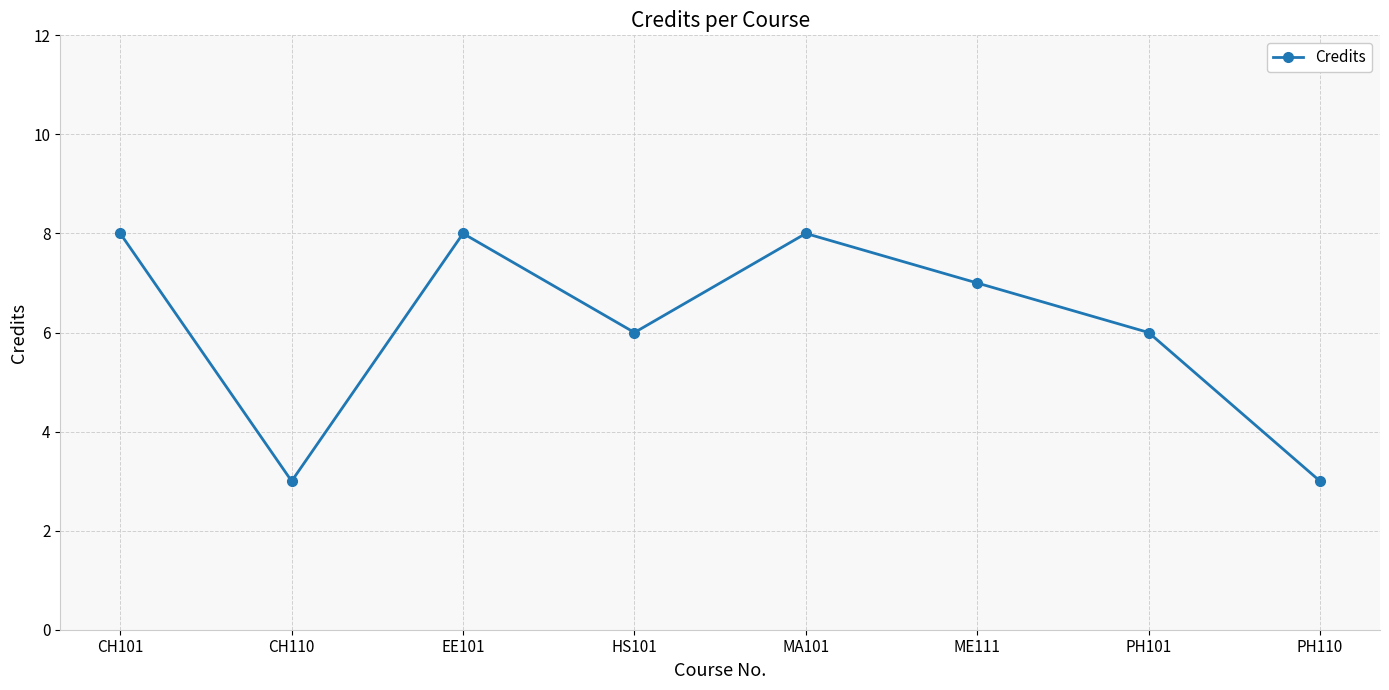

Count the values in the range 6 to 8.

6